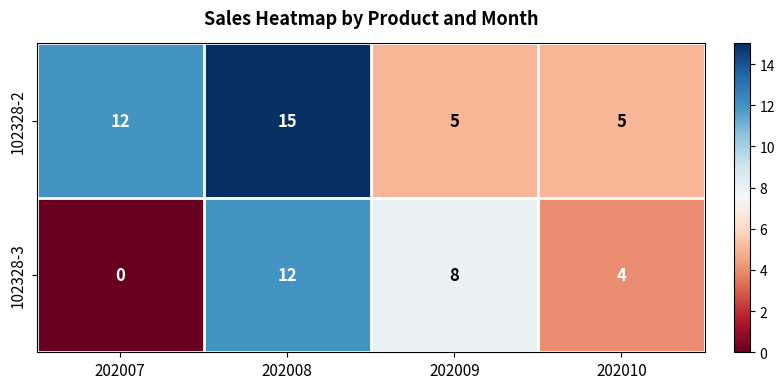

Count the number of categories in the chart.

4